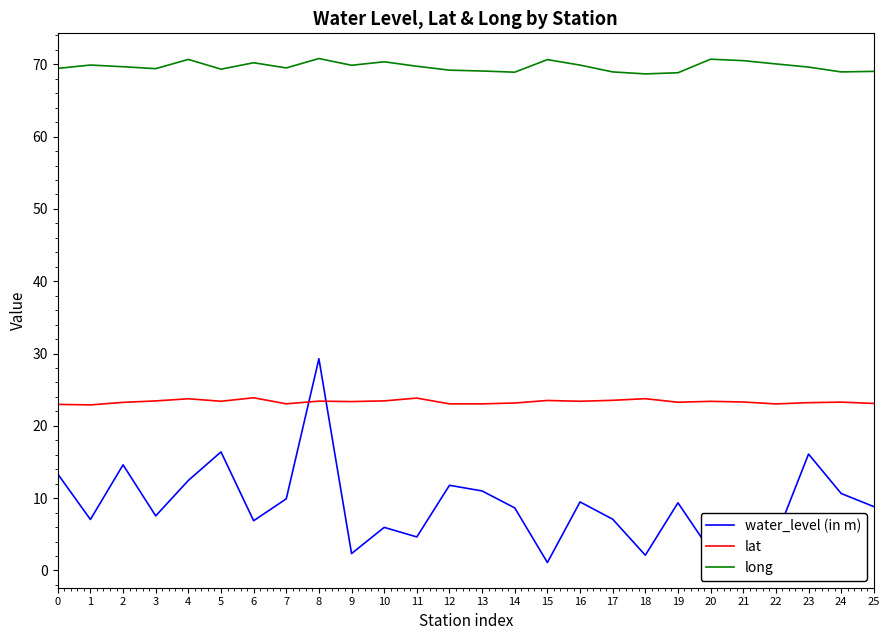

What is the maximum value shown in the chart?

70.8